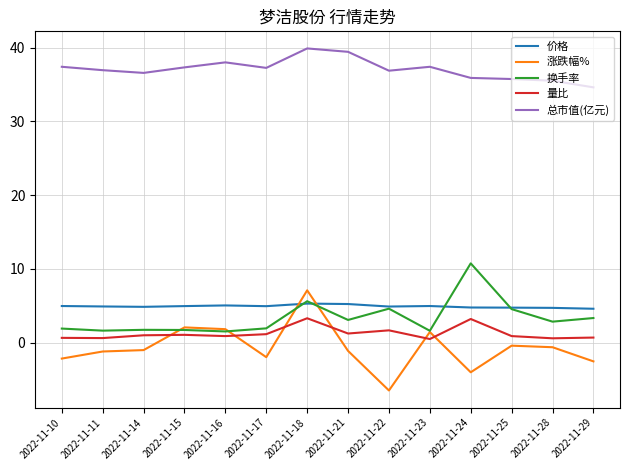

What is the difference between the 价格 values at 2022-11-28 and 2022-11-11?

0.2